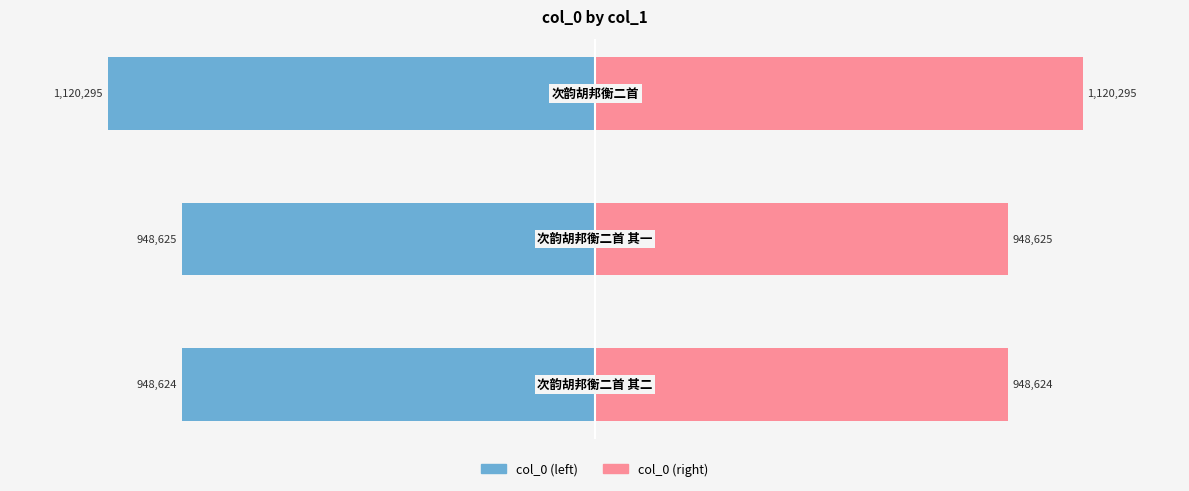

How many data points does each series have?

3